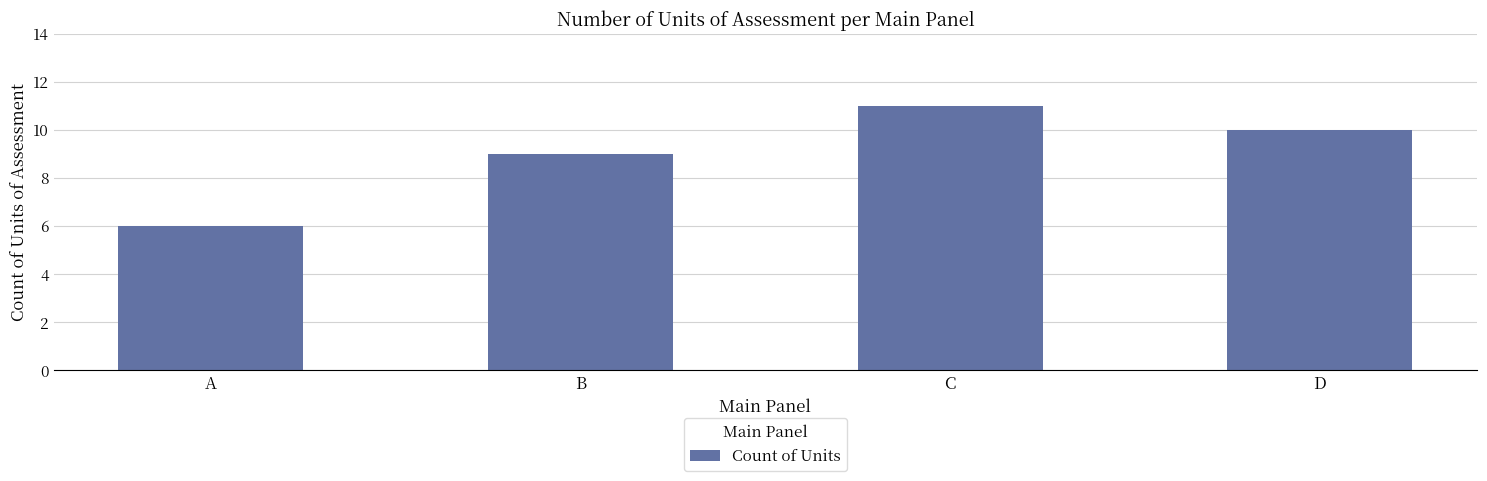

Which category has the lowest value across all series?

A